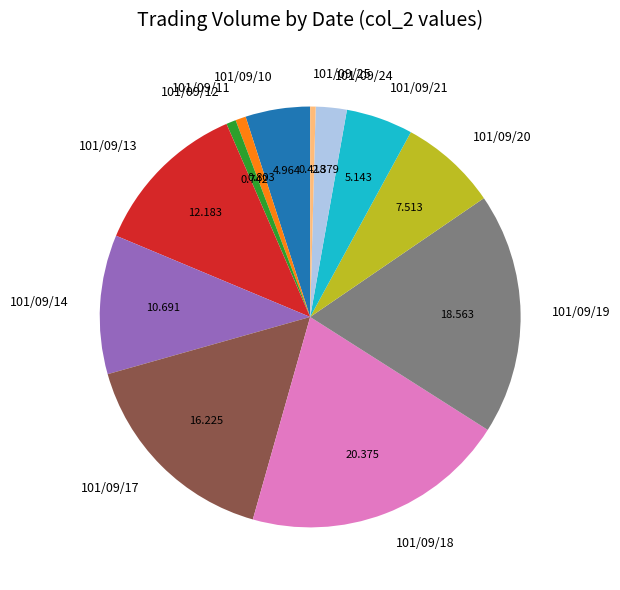

True or false: 101/09/11 accounts for 1% of the total.

True